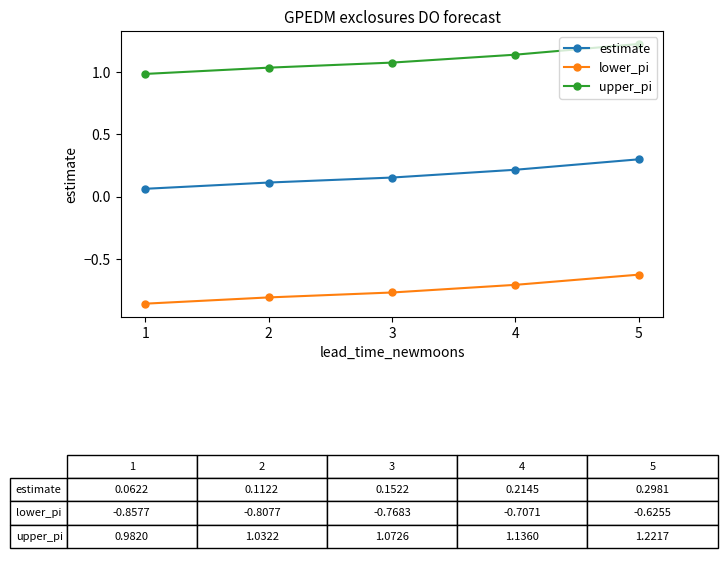

How many lines are shown in the chart?

3